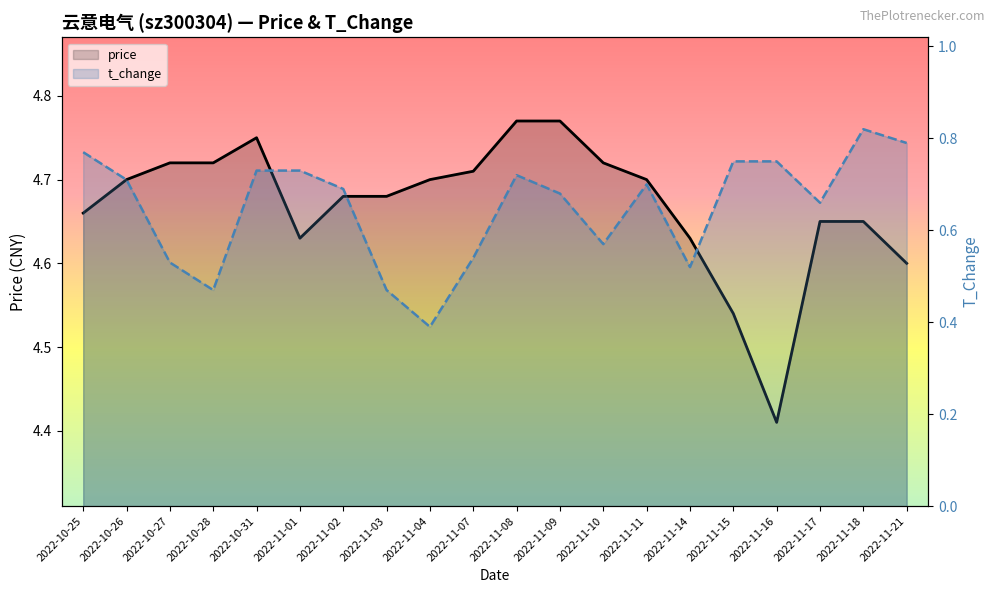

What is the minimum value for price?

4.4